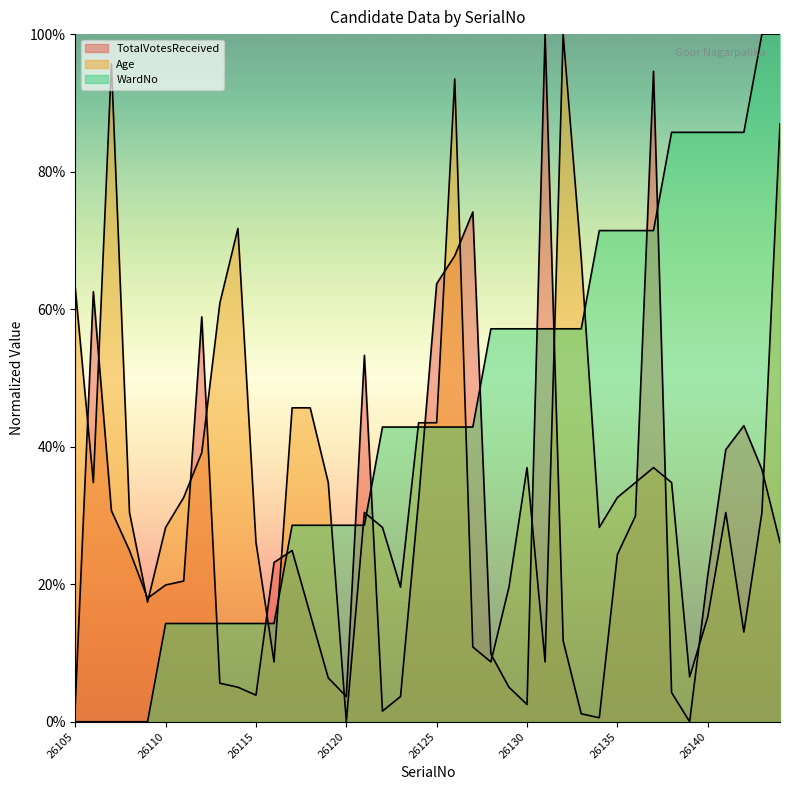

How many lines are shown in the chart?

3